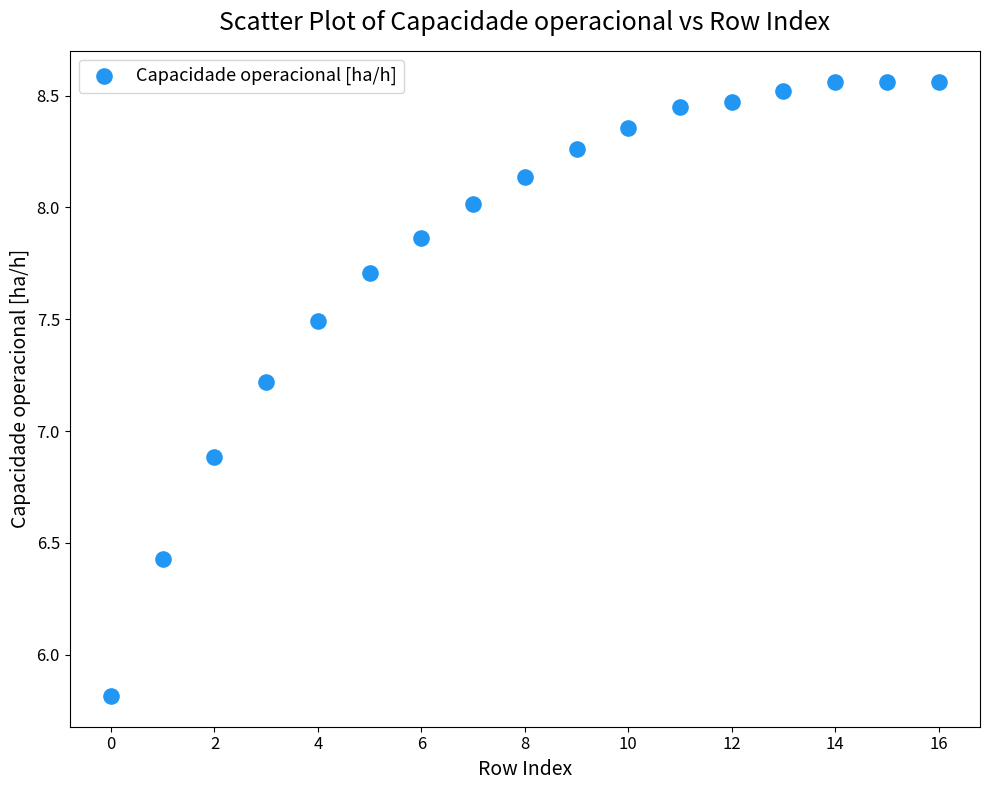

What Y value in the scatter plot is closest to 7?

6.9